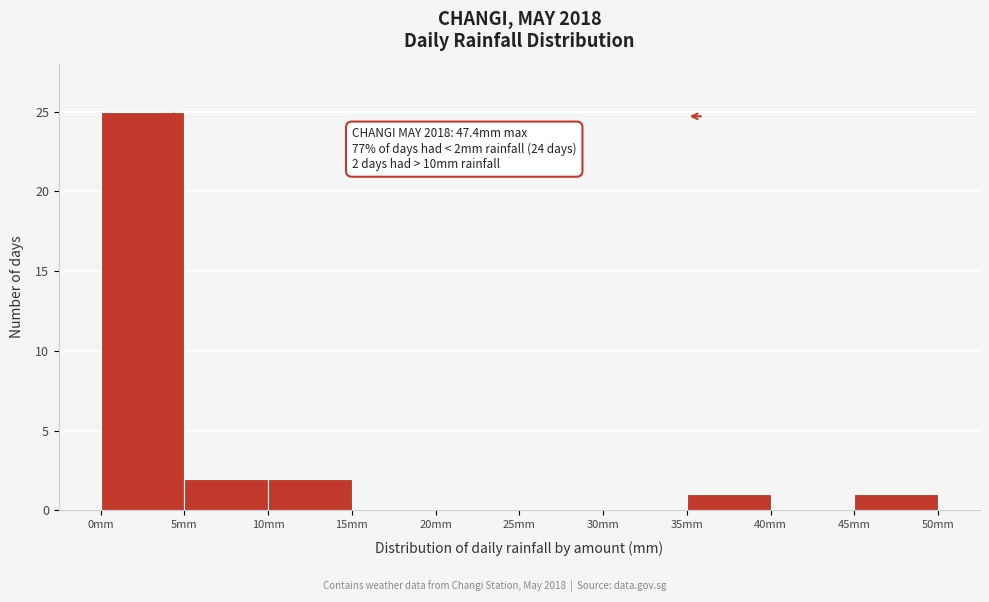

Over which range of the x-axis is the bar tallest?

0 to 5